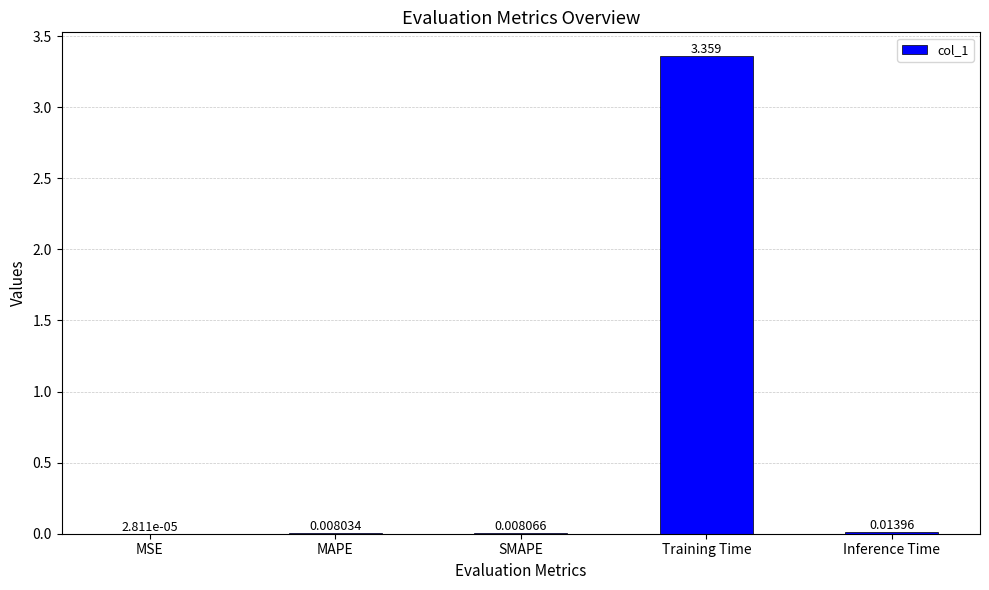

Which label corresponds to the largest value in the chart?

Training Time